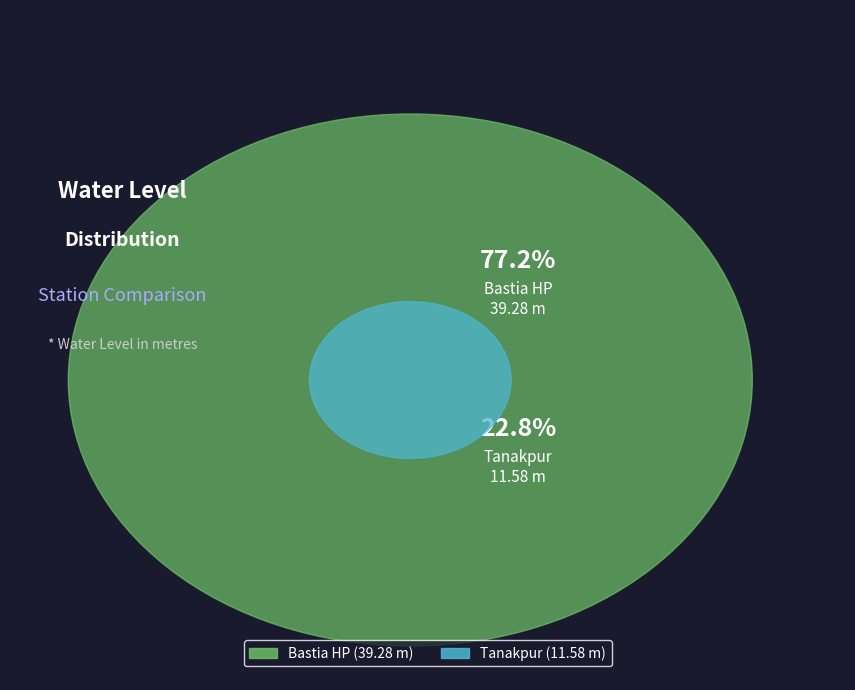

Between Tanakpur and Bastia HP, which is larger?

Bastia HP